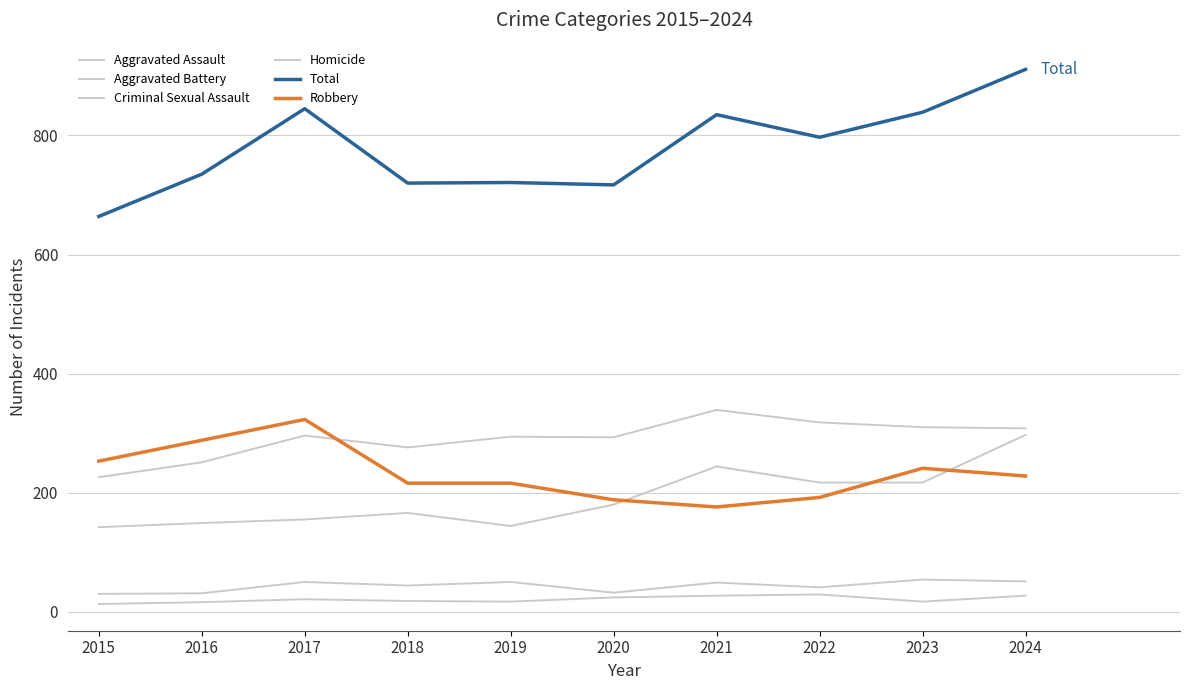

The value of Criminal Sexual Assault at 2018 is 44. True or false?

True